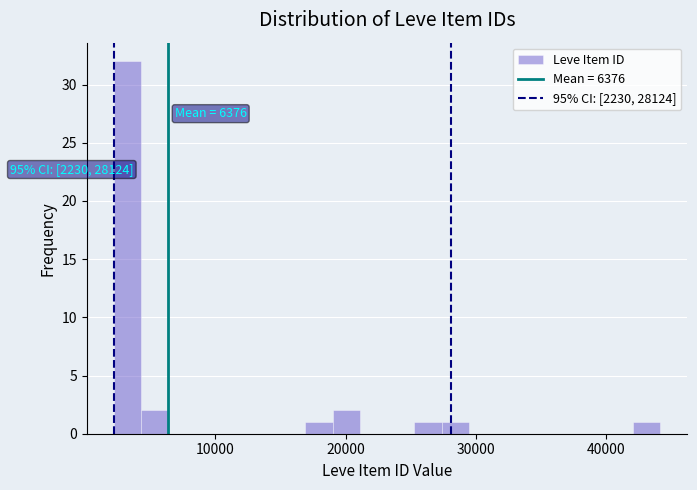

Around what value on the x-axis is the tallest bar? Give the approximate position of its centre, as read against the axis.

3000